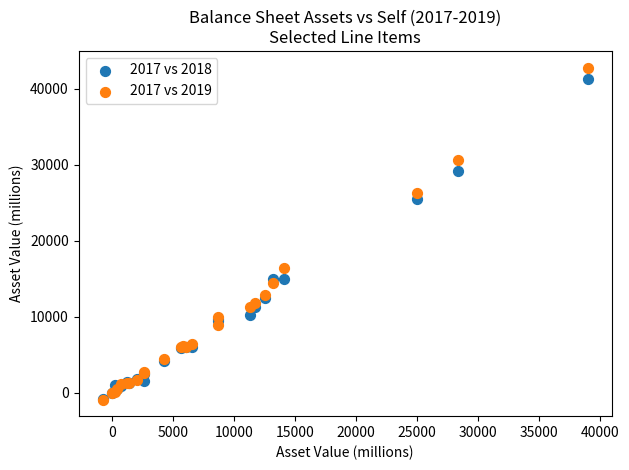

What are all the series names shown in the legend?

2017 vs 2018, 2017 vs 2019